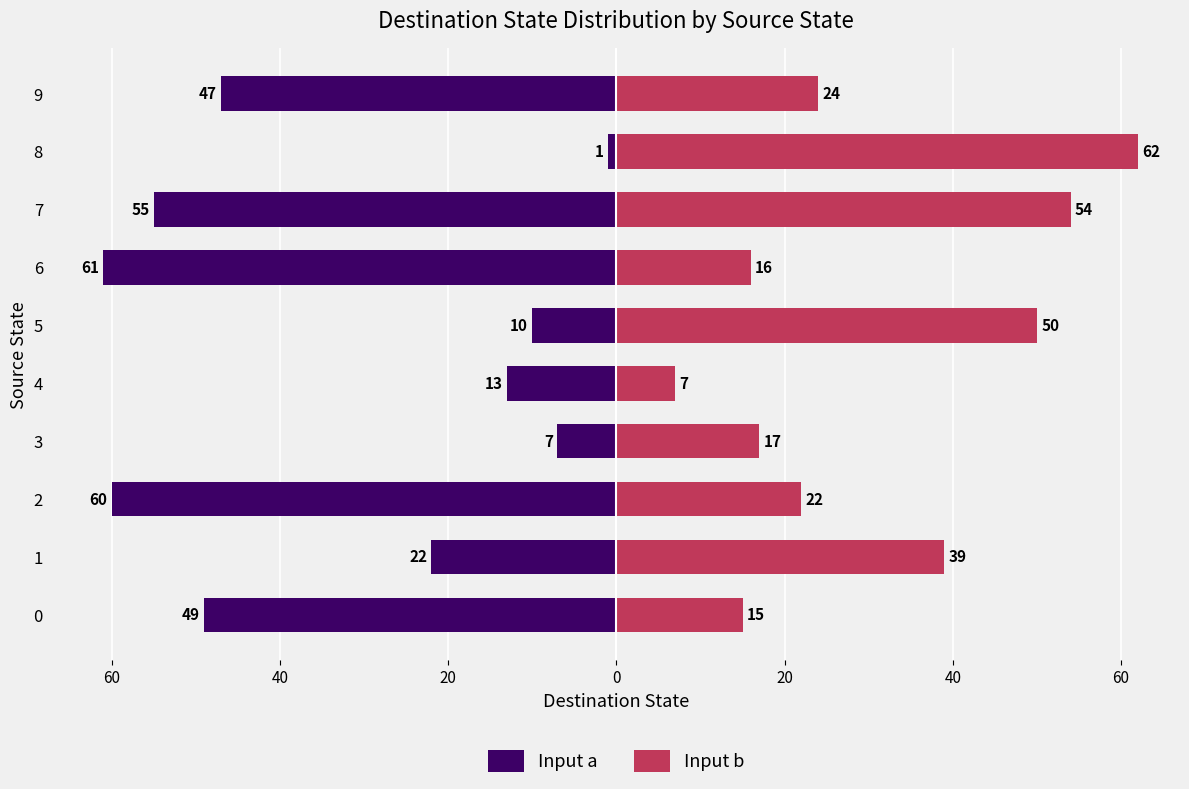

Rank the series at 0 from highest to lowest value.

Input b, Input a